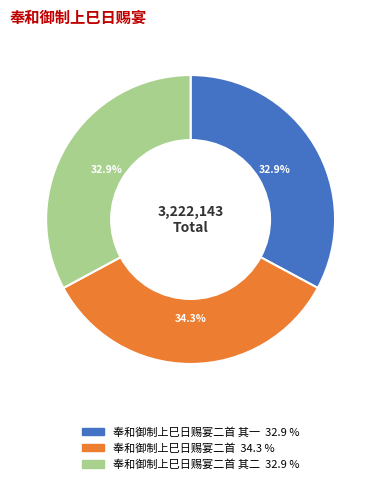

Does any single category account for the majority?

No